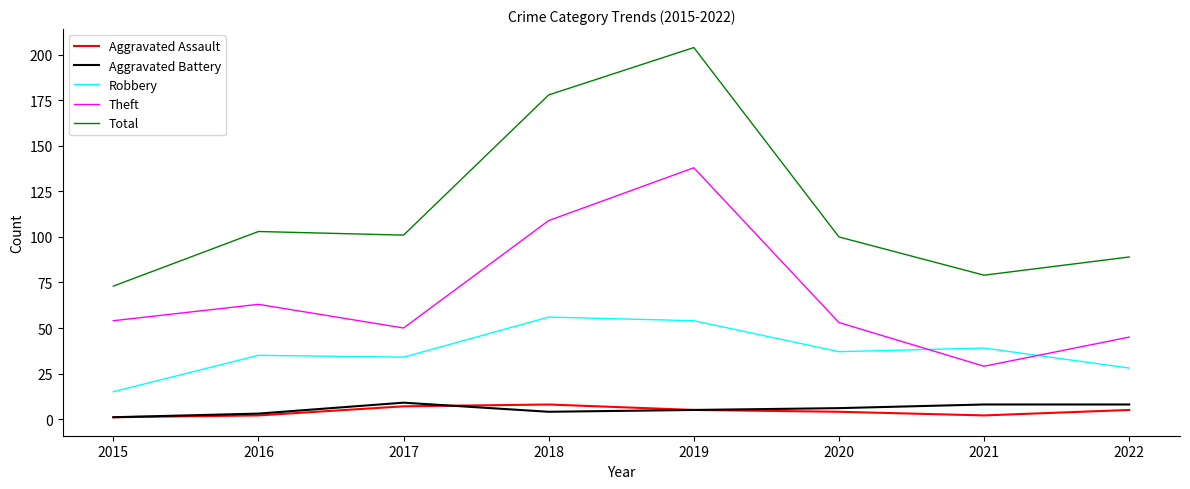

What is the average value of the Aggravated Assault series?

4